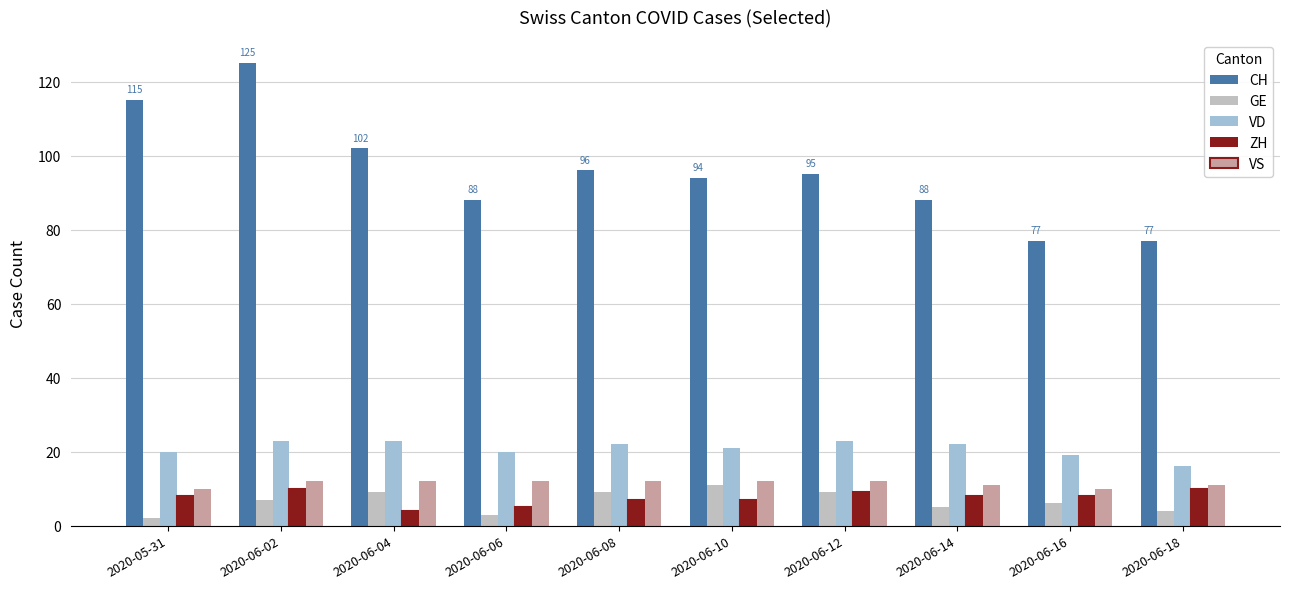

Is it true that CH equals 96 at 2020-06-08?

True